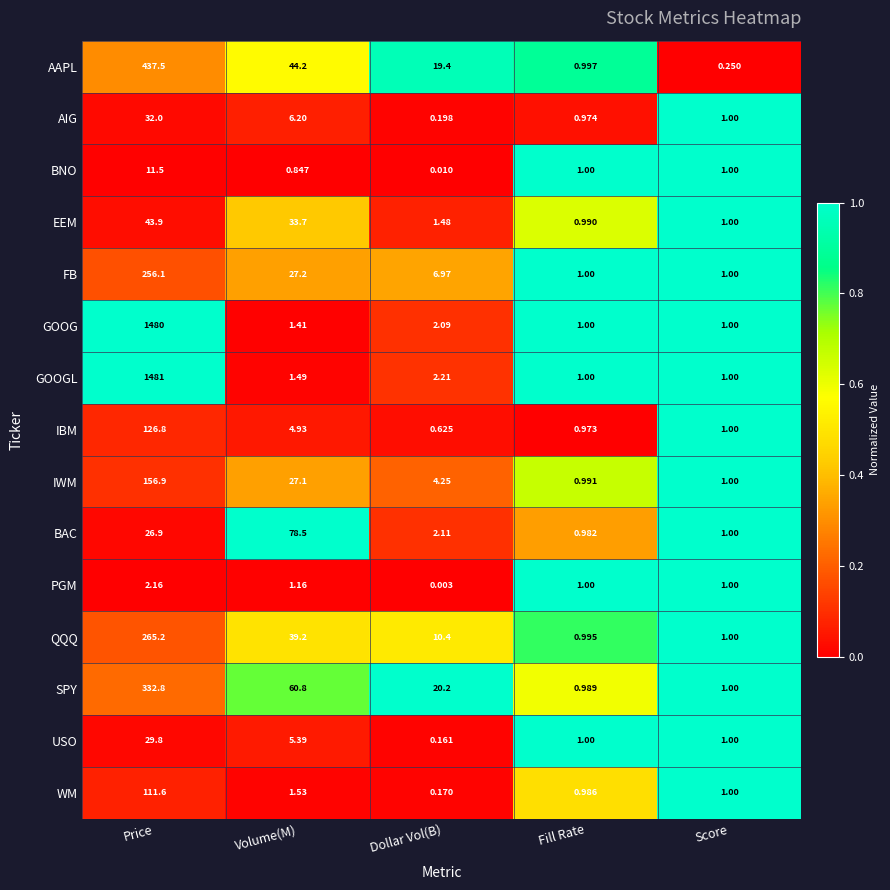

Which series has the widest spread of values?

GOOGL